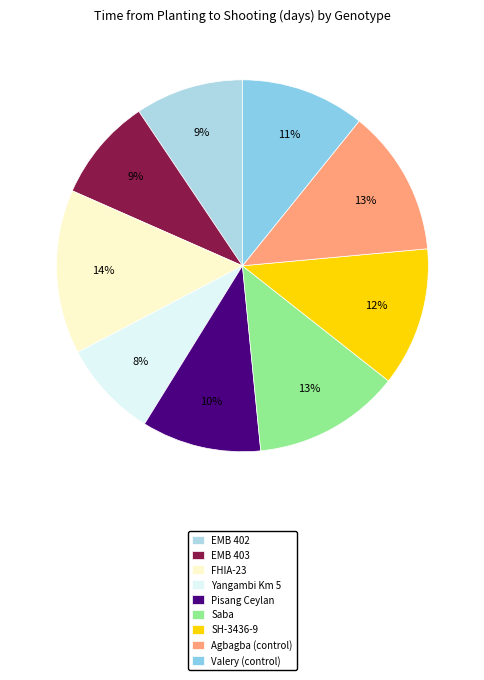

Which slice is the largest?

FHIA-23